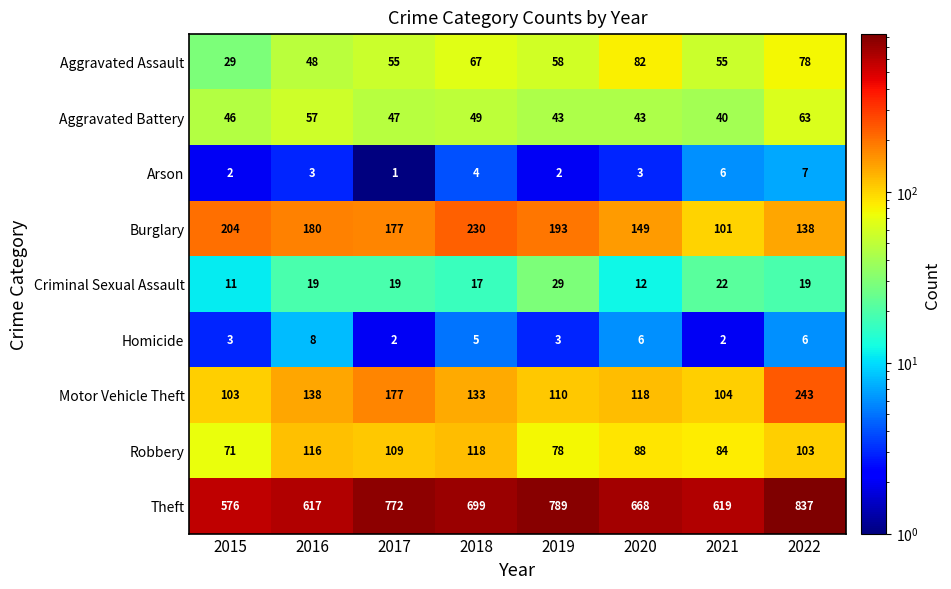

Count the number of data series in this chart.

9